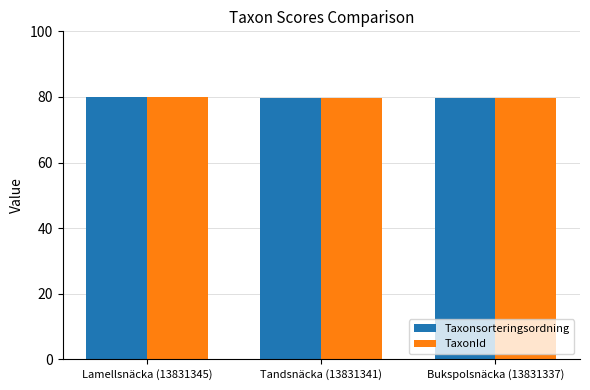

What is the difference between the maximum and minimum values in the TaxonId series?

0.4